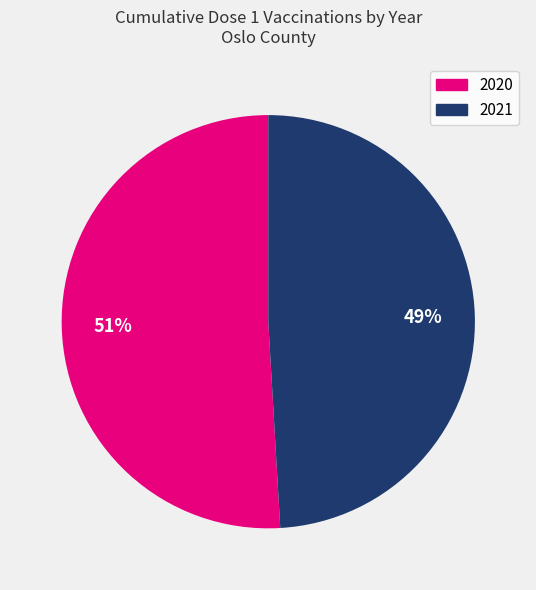

Between 2021 and 2020, which is larger?

2020